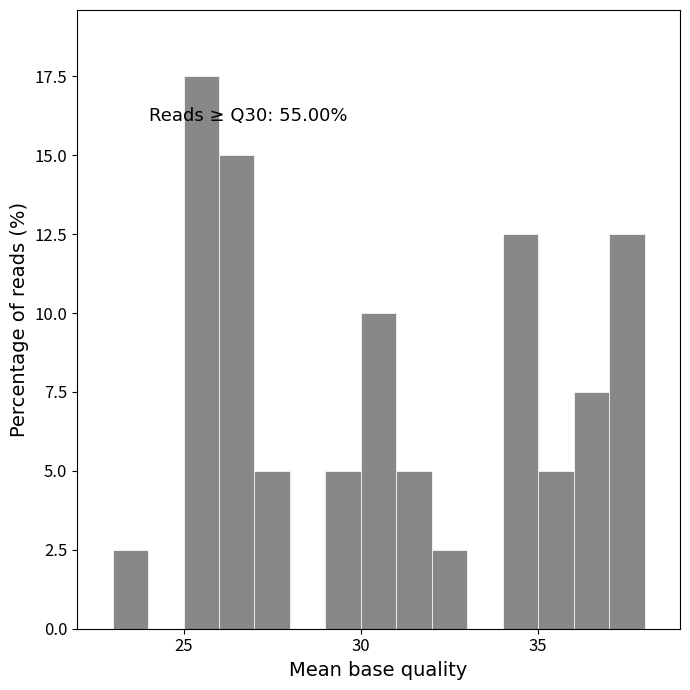

Read against the x-axis, roughly where is the centre of the tallest bar?

25.5